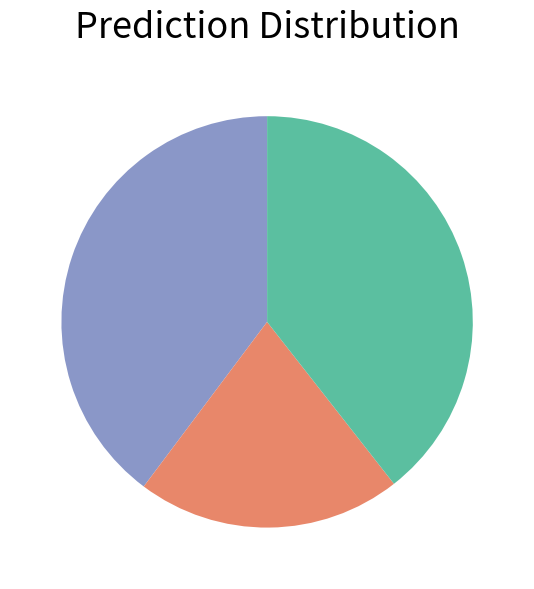

Is there a majority slice in this chart?

No